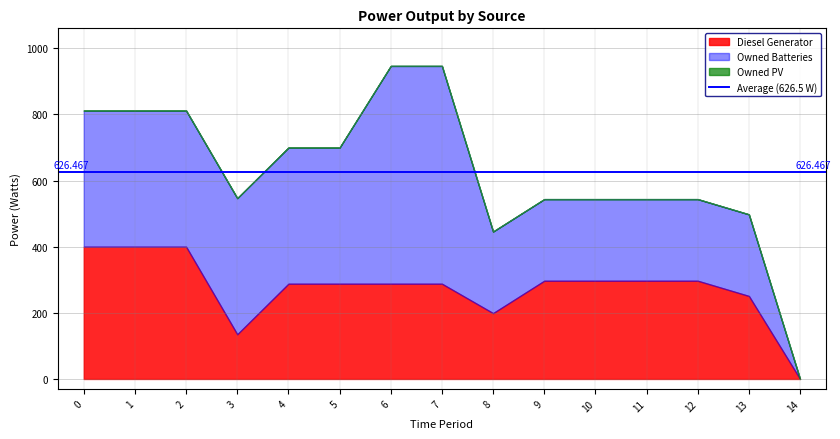

Reading right to left, transcribe all the data shown in this chart.

Diesel Generator: 14=0	13=251	12=297	11=297	10=297	9=297	8=199	7=288	6=288	5=288	4=288	3=135	2=400	1=400	0=400
Owned PV: 14=0	13=0	12=0	11=0	10=0	9=0	8=0	7=0	6=0	5=0	4=0	3=0	2=0	1=0	0=0
Owned Batteries: 14=0	13=247	12=247	11=247	10=247	9=247	8=247	7=659	6=659	5=412	4=412	3=412	2=412	1=412	0=412